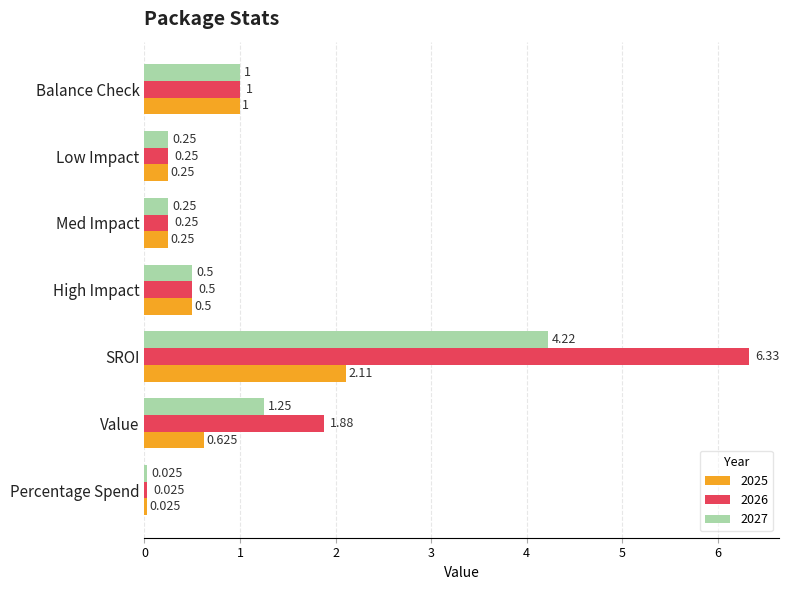

Is the value of 2025 at High Impact greater than the value of 2027 at Value?

No